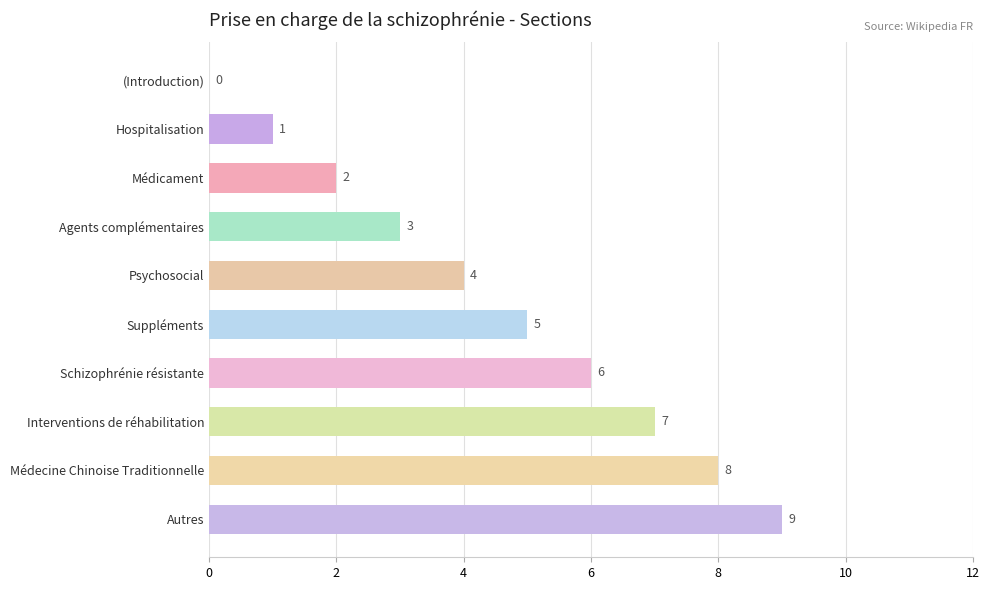

What is the change in value from Interventions de réhabilitation to Autres?

+2